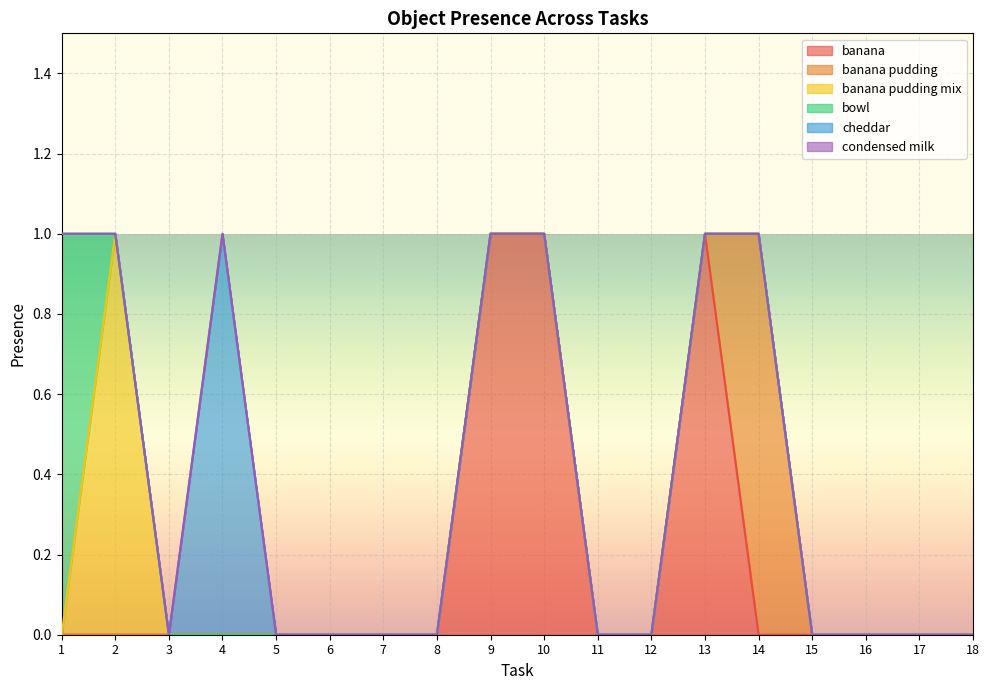

What is the difference between the maximum and minimum values in the banana series?

1